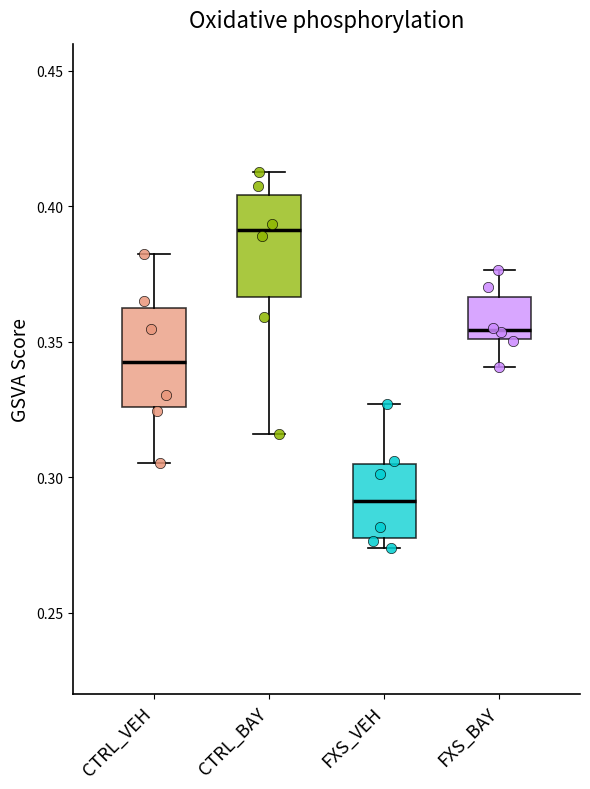

Where does the median line of the box for FXS_VEH sit on the y-axis? The values are not printed on the chart, so give them approximately, as read against the axis.

0.290